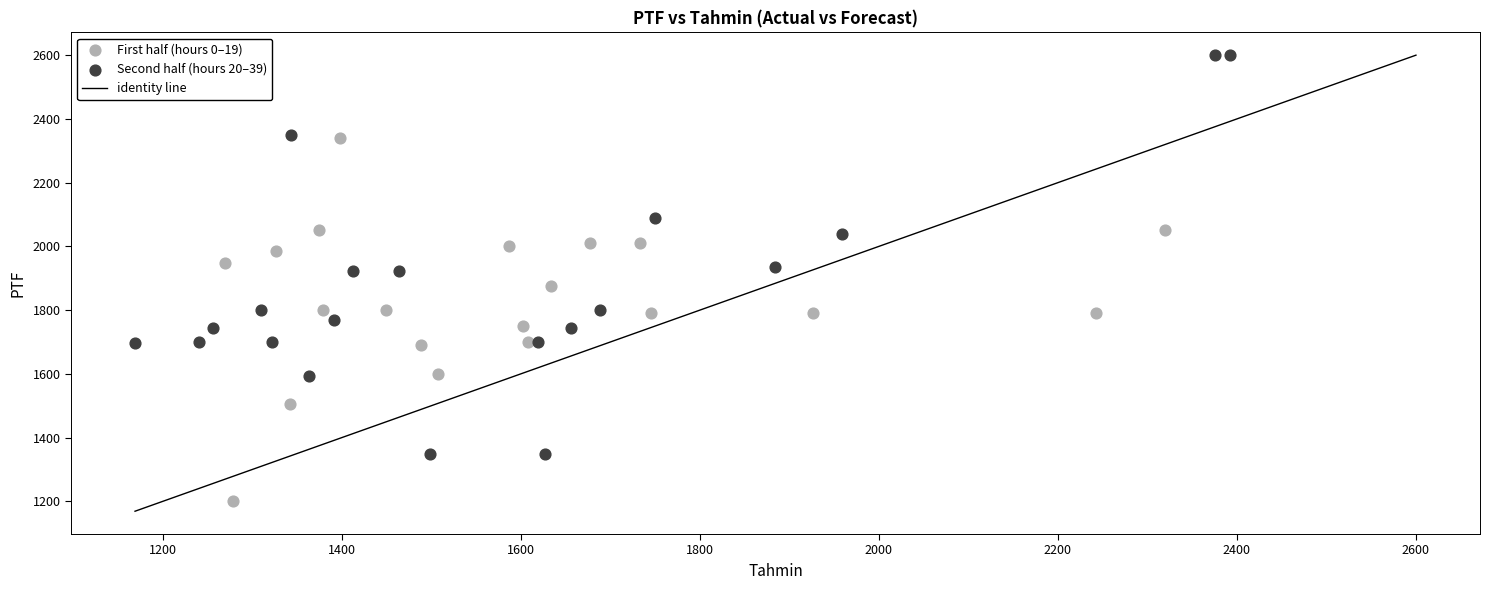

Which series reaches the maximum Y coordinate?

Second half (hours 20–39)